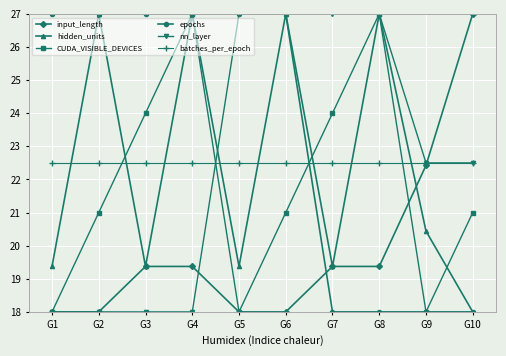

Reading right to left, transcribe all the data shown in this chart.

input_length: G10=27.0	G9=22.4	G8=19.4	G7=19.4	G6=18.0	G5=18.0	G4=19.4	G3=19.4	G2=18.0	G1=18.0
hidden_units: G10=18.0	G9=20.4	G8=27.0	G7=19.4	G6=27.0	G5=19.4	G4=27.0	G3=19.4	G2=27.0	G1=19.4
CUDA_VISIBLE_DEVICES: G10=21.0	G9=18.0	G8=27.0	G7=24.0	G6=21.0	G5=18.0	G4=27.0	G3=24.0	G2=21.0	G1=18.0
epochs: G10=18.0	G9=18.0	G8=18.0	G7=18.0	G6=27.0	G5=27.0	G4=27.0	G3=27.0	G2=27.0	G1=27.0
nn_layer: G10=22.5	G9=22.5	G8=27.0	G7=27.0	G6=27.0	G5=27.0	G4=18.0	G3=18.0	G2=18.0	G1=18.0
batches_per_epoch: G10=22.5	G9=22.5	G8=22.5	G7=22.5	G6=22.5	G5=22.5	G4=22.5	G3=22.5	G2=22.5	G1=22.5